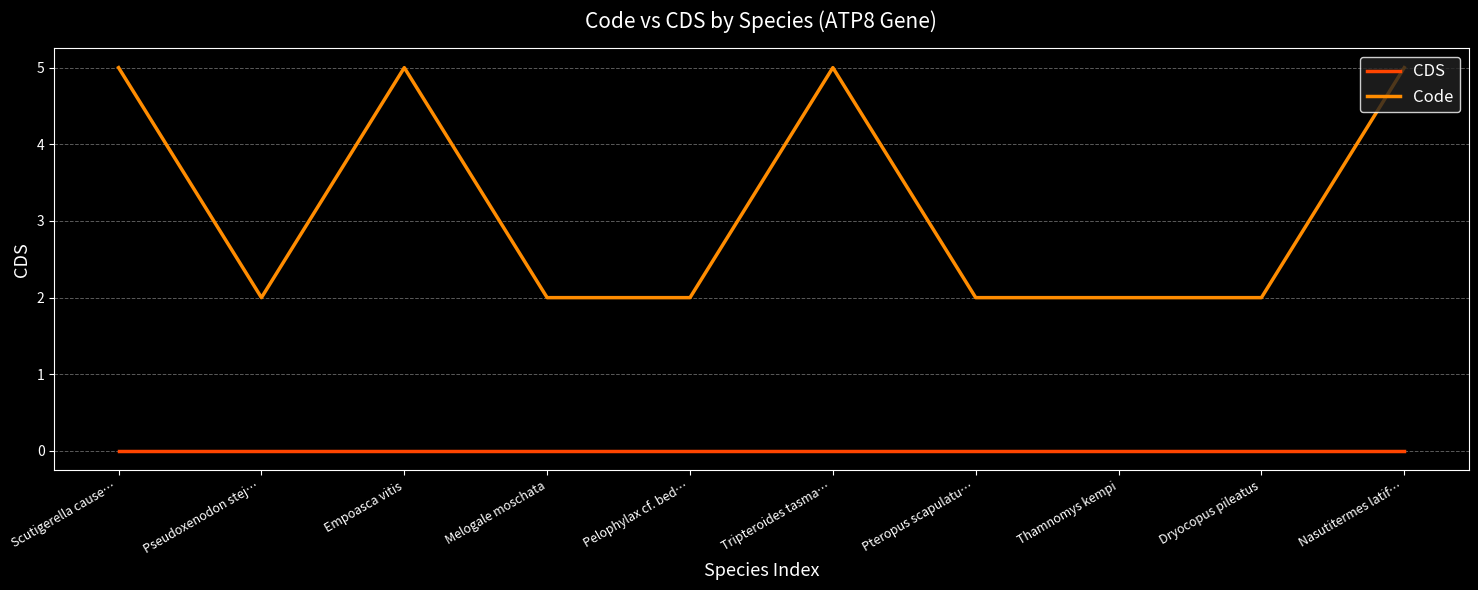

Count the number of data series in this chart.

2